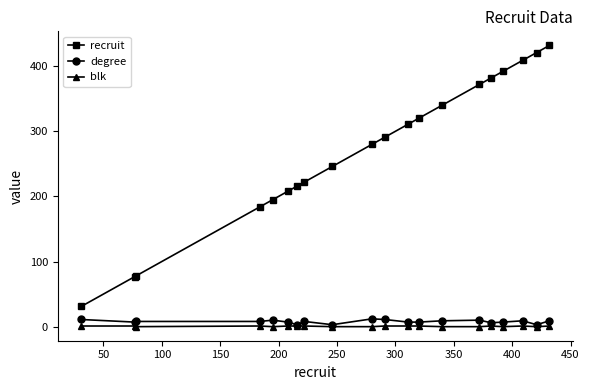

Which series has the widest spread of values?

recruit